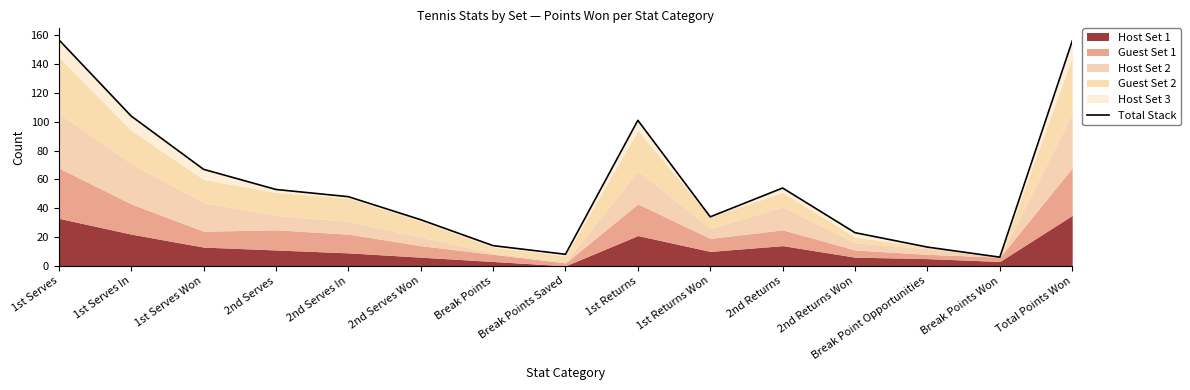

What is the difference between the values at 2nd Returns Won and Break Points Saved?

15